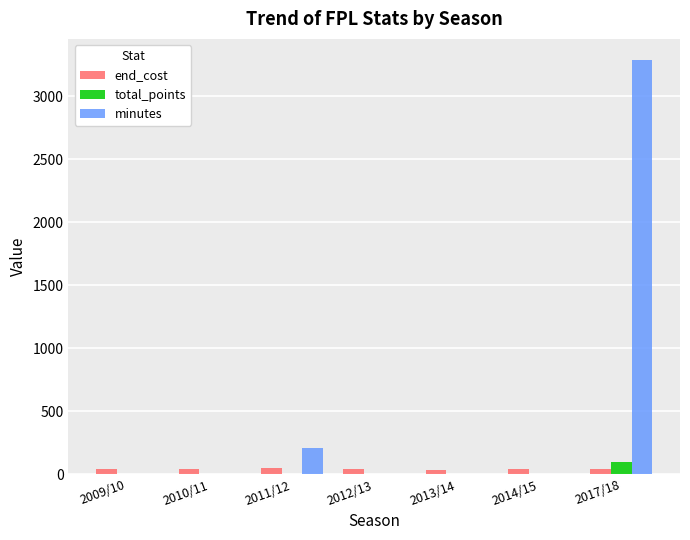

Which series has the largest total across all categories?

minutes